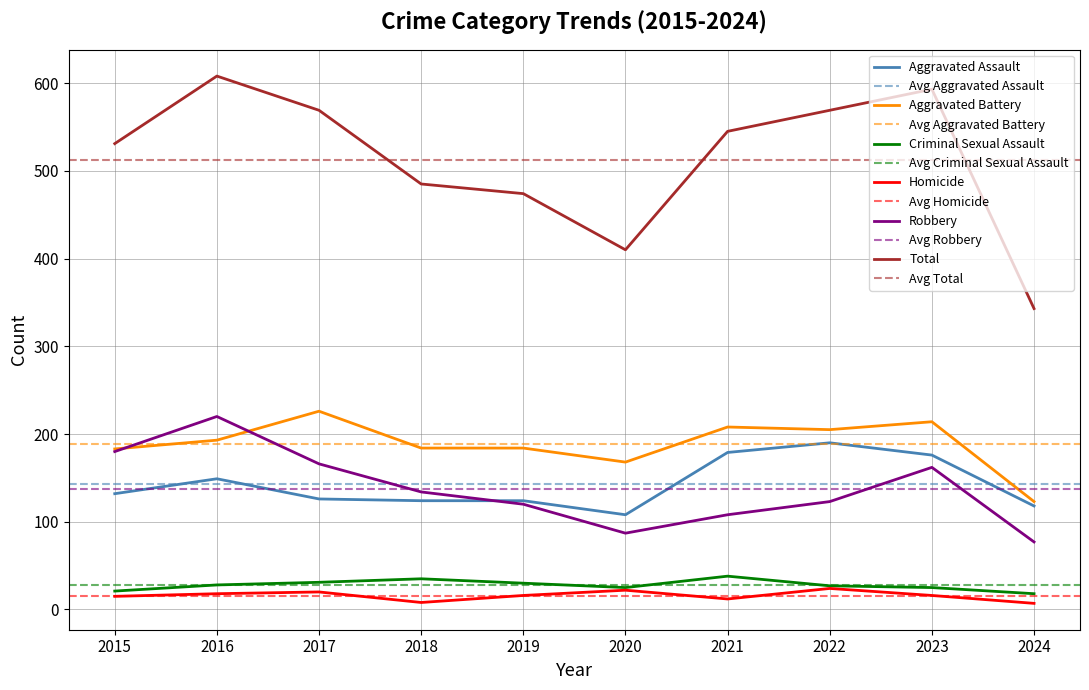

At which category does Aggravated Assault reach its first local valley?

2020